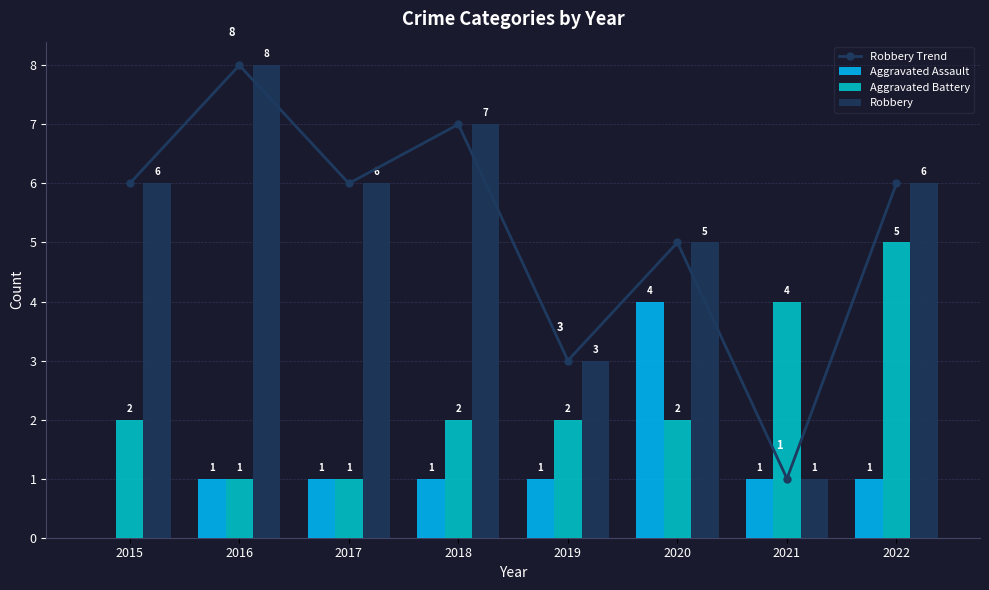

What are all the series names shown in the legend?

Robbery Trend, Aggravated Assault, Aggravated Battery, Robbery